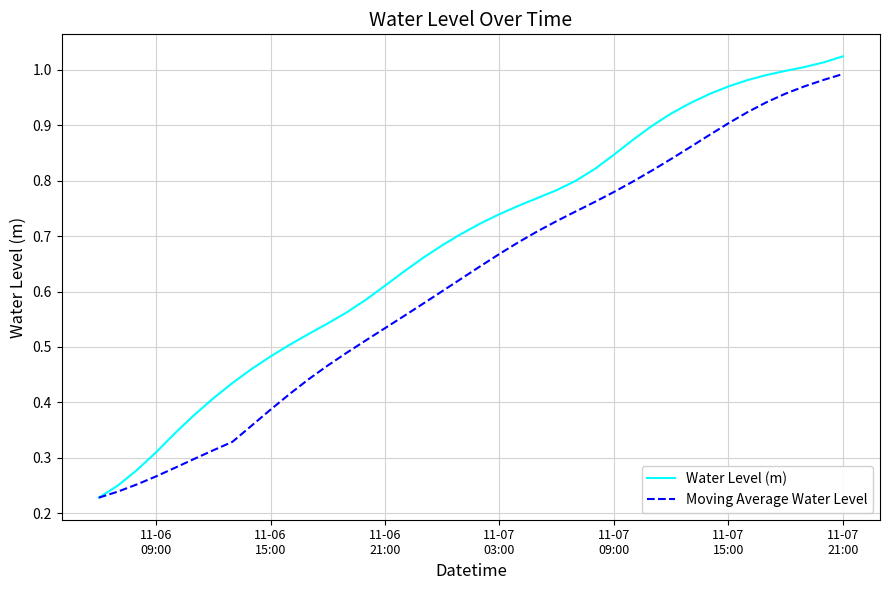

Rank the series by their average value, from highest to lowest.

Water Level (m), Moving Average Water Level